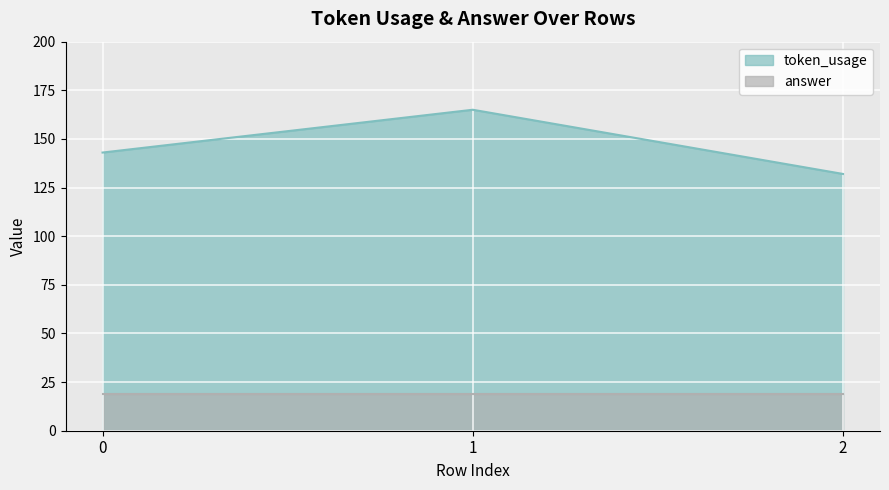

What is the minimum value shown in the chart?

19